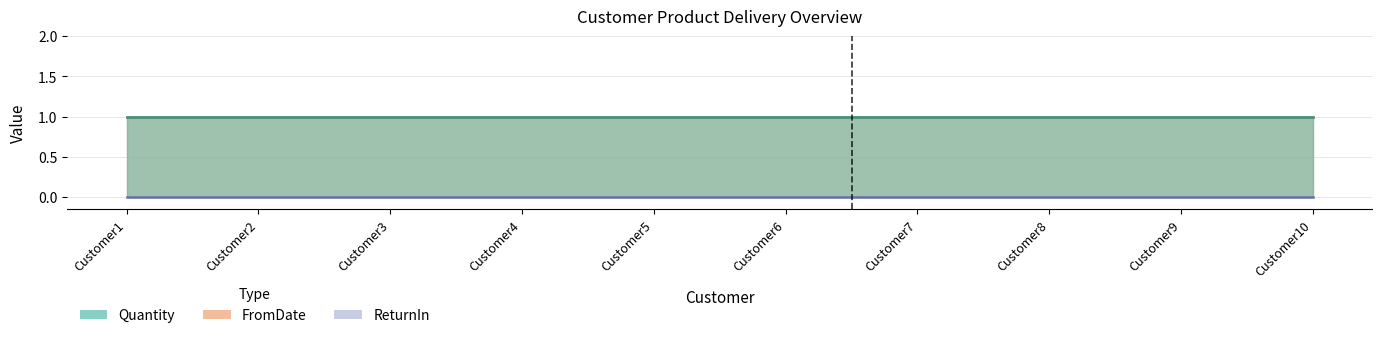

At how many categories does at least one series exceed 0?

10